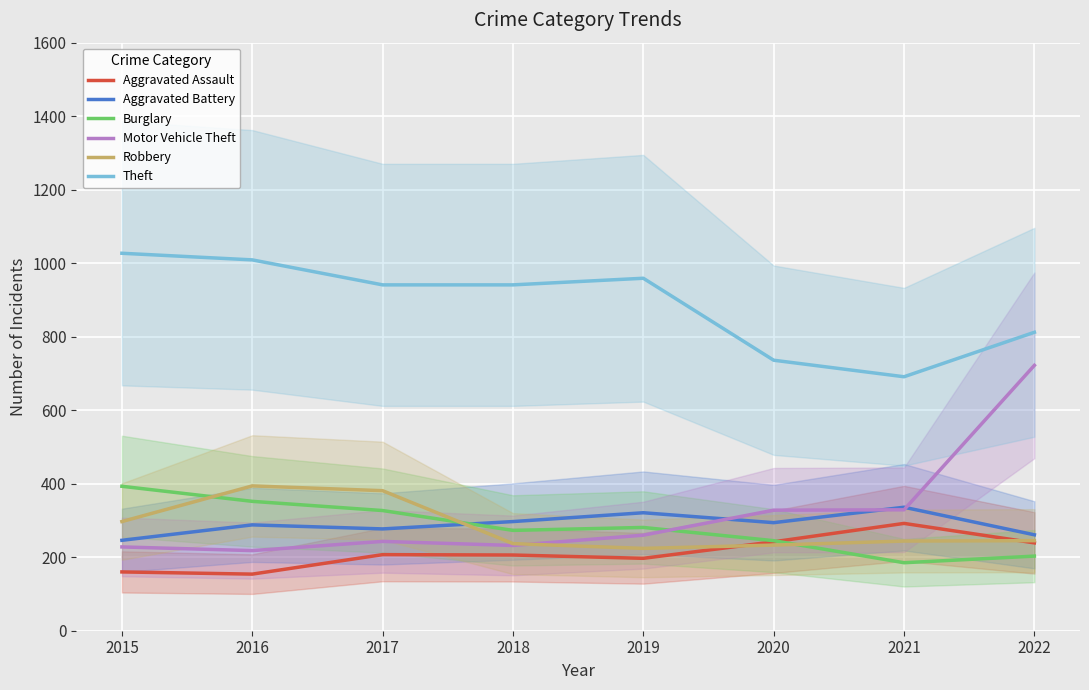

Where is the first local minimum for Aggravated Battery?

2017